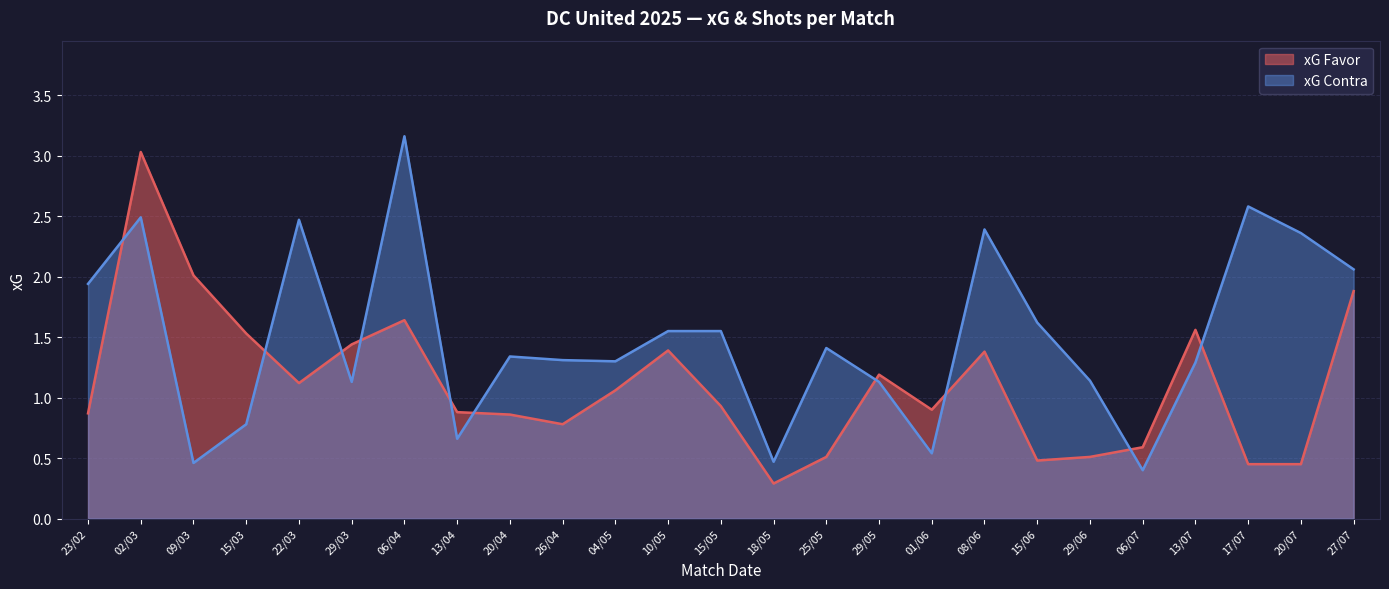

Is the value of xG Contra at 15/06 greater than the value of xG Favor at 29/06?

Yes